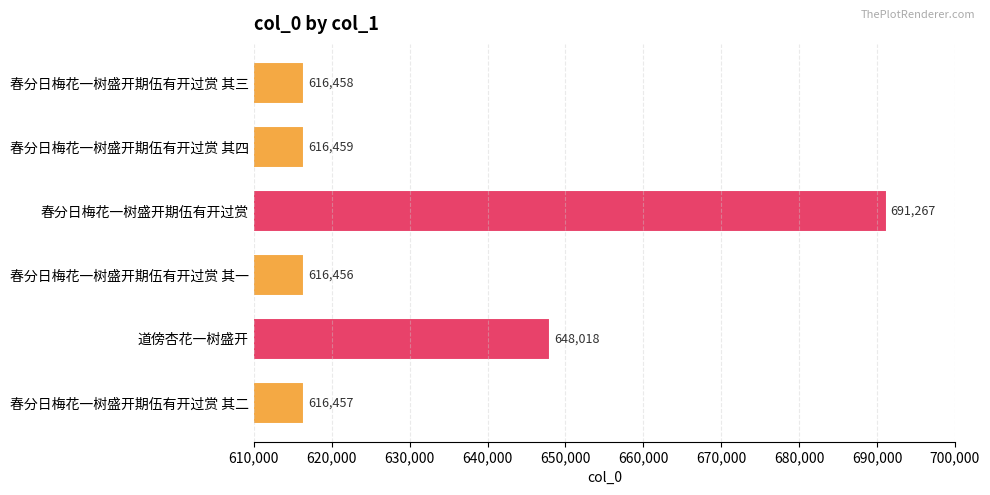

Does the chart contain any negative values?

No